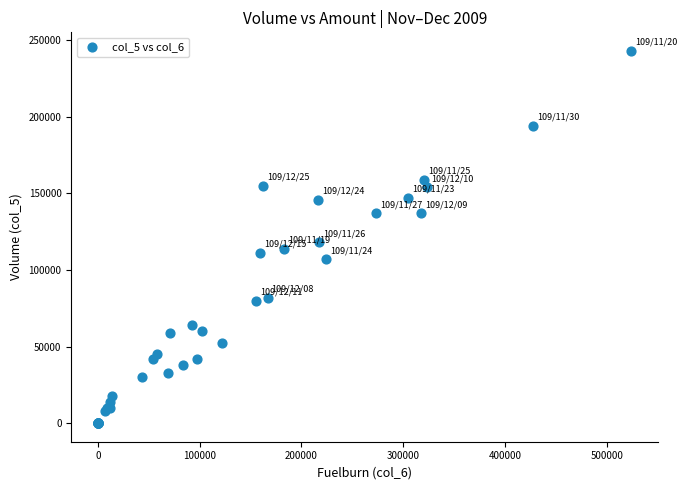

What Y value in the scatter plot is closest to 121500?

118000